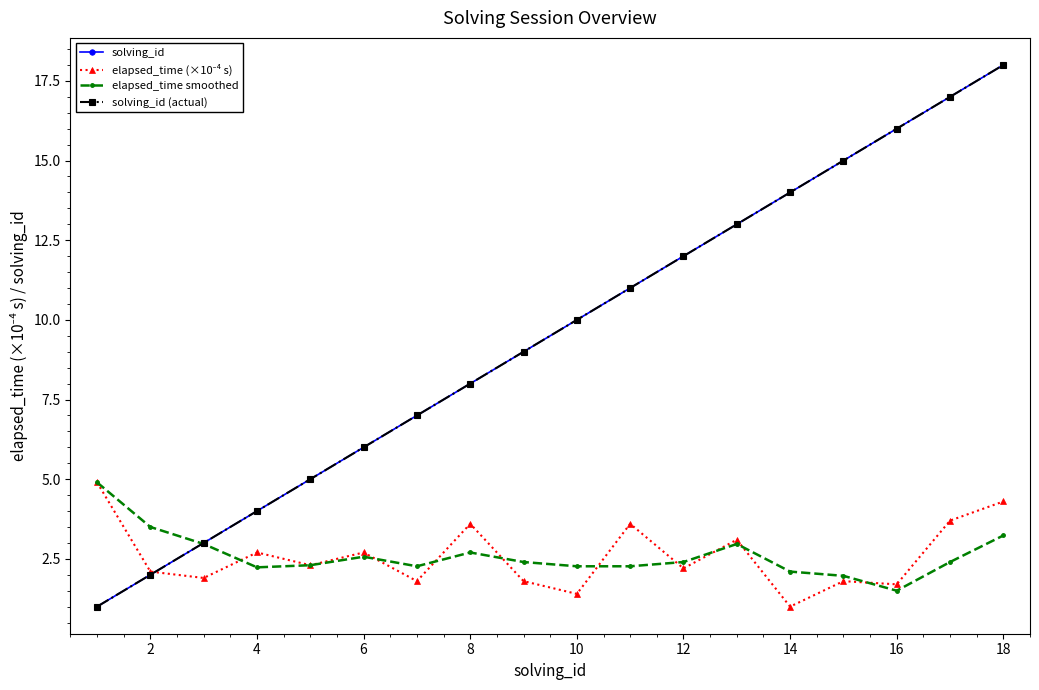

Is this an area chart (filled region under the line)?

No